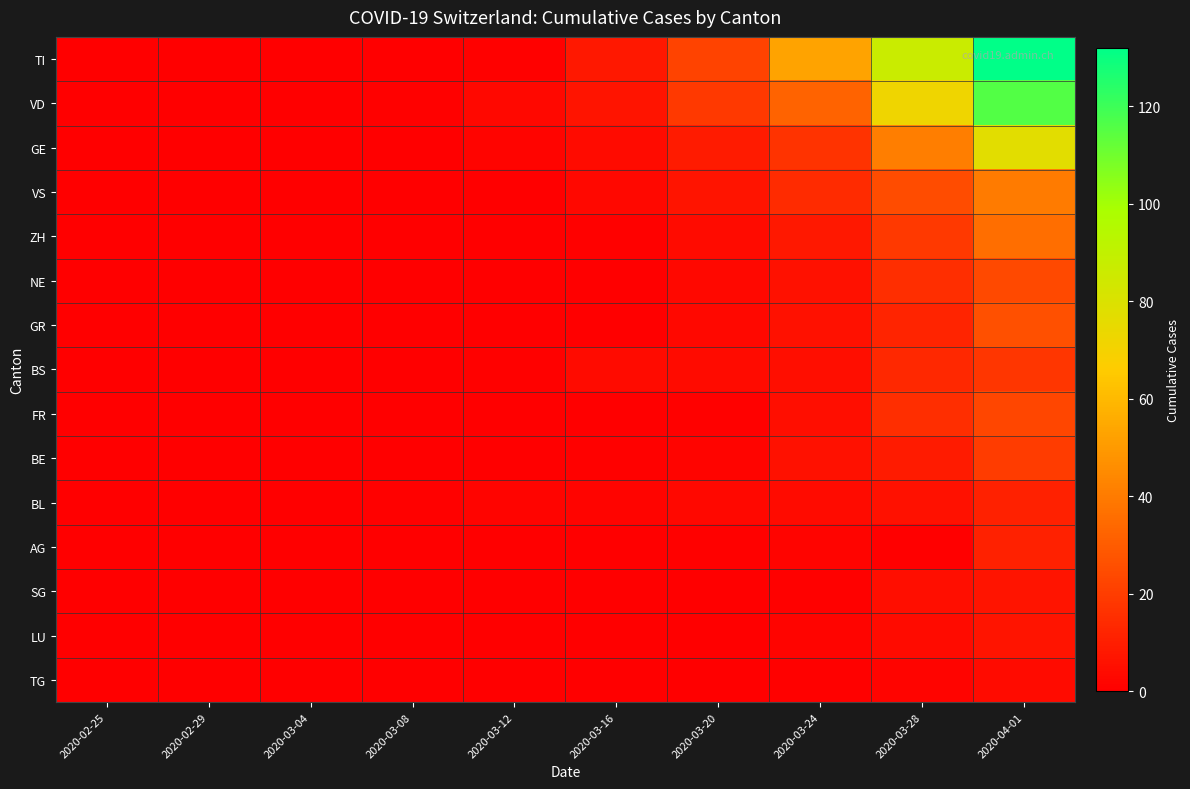

How many categories are shown in the chart?

10